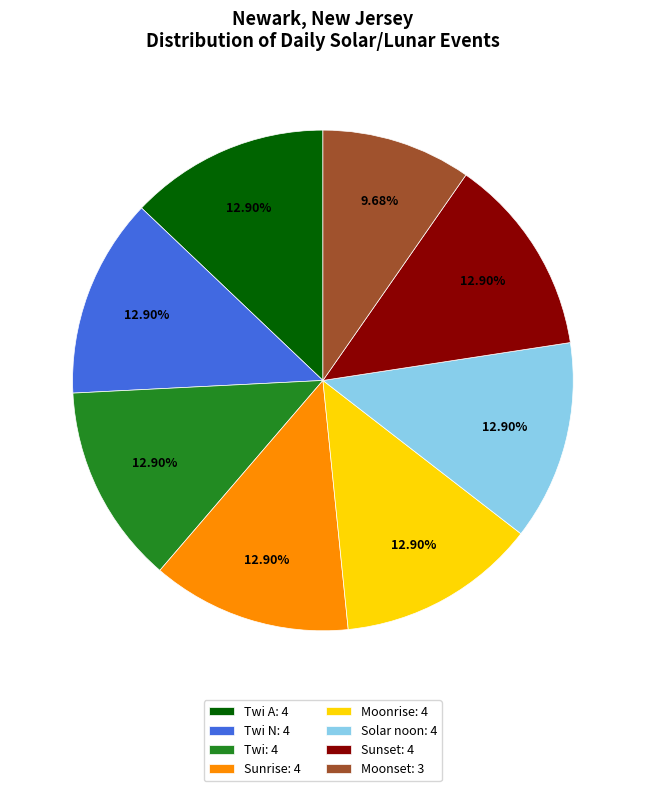

What is the ratio of the value at Twi A: 4 to the value at Twi N: 4?

1.0